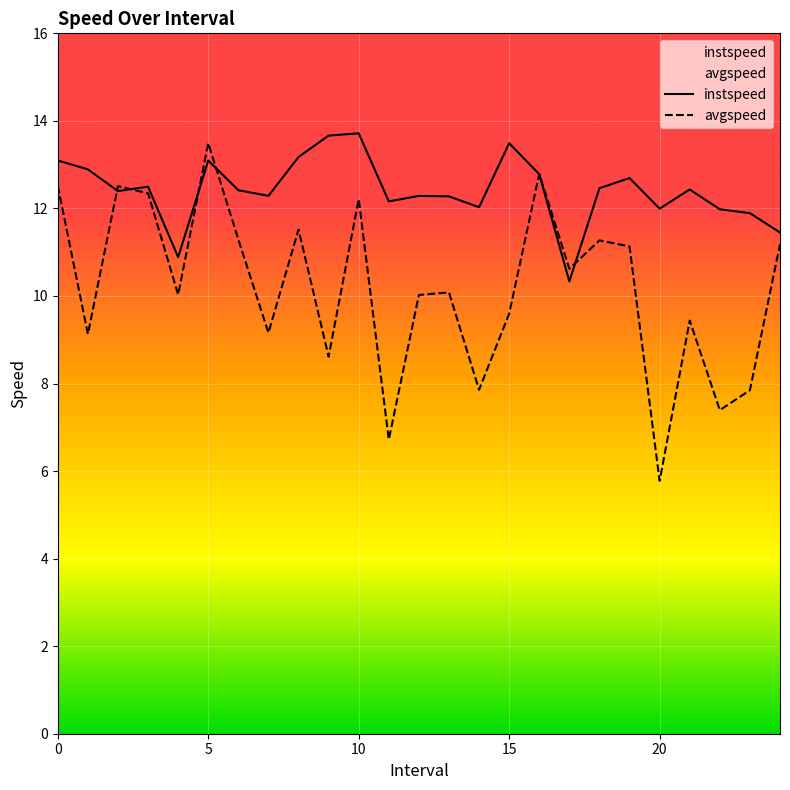

What is the label of the 1st point from the right?

24.0